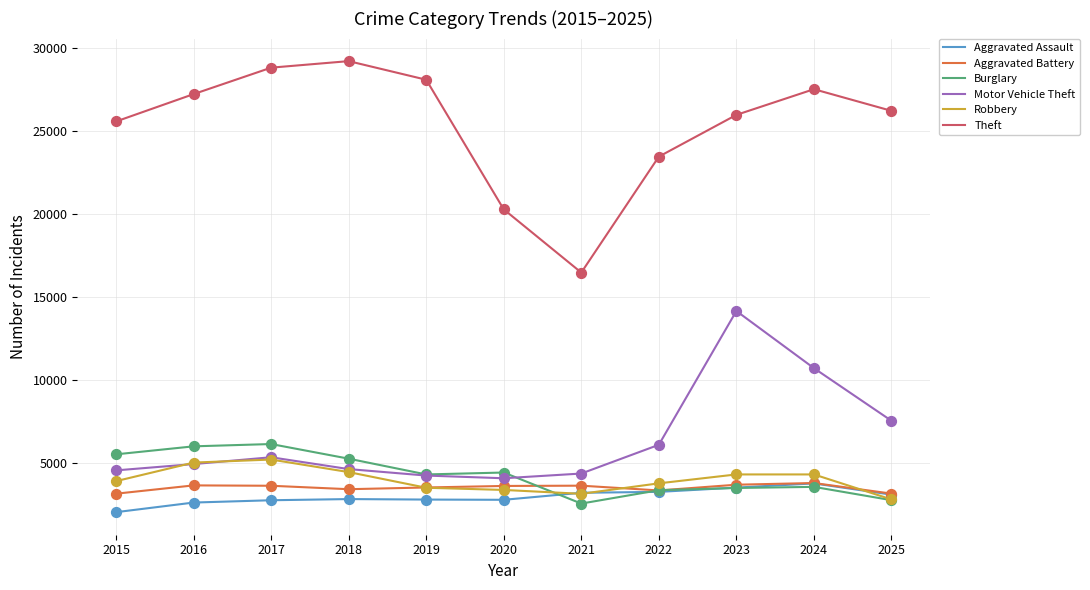

Between 2021 and 2023, which series saw the biggest shift?

Motor Vehicle Theft